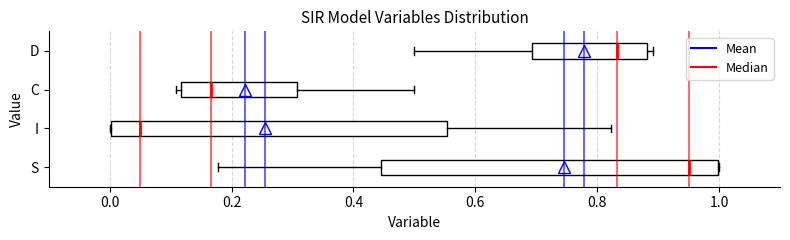

Where is the left edge of the box for D on the x-axis? The values are not printed on the chart, so give them approximately, as read against the axis.

0.70